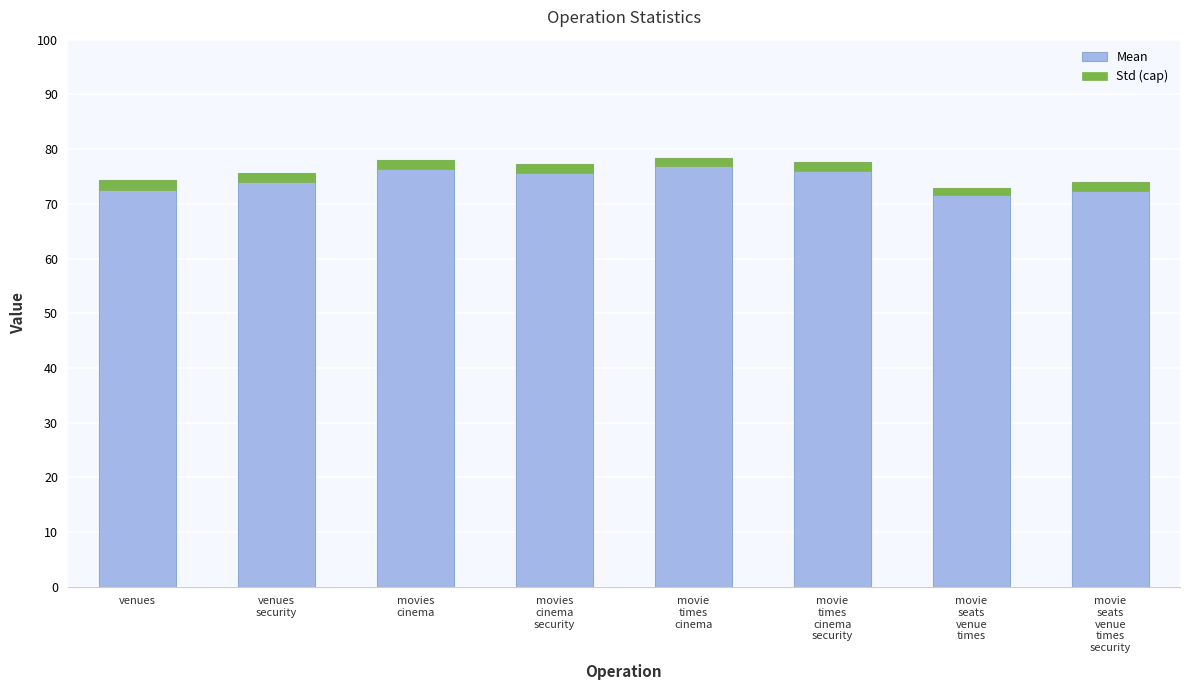

What is the label of the 6th bar from the left?

movie
times
cinema
security